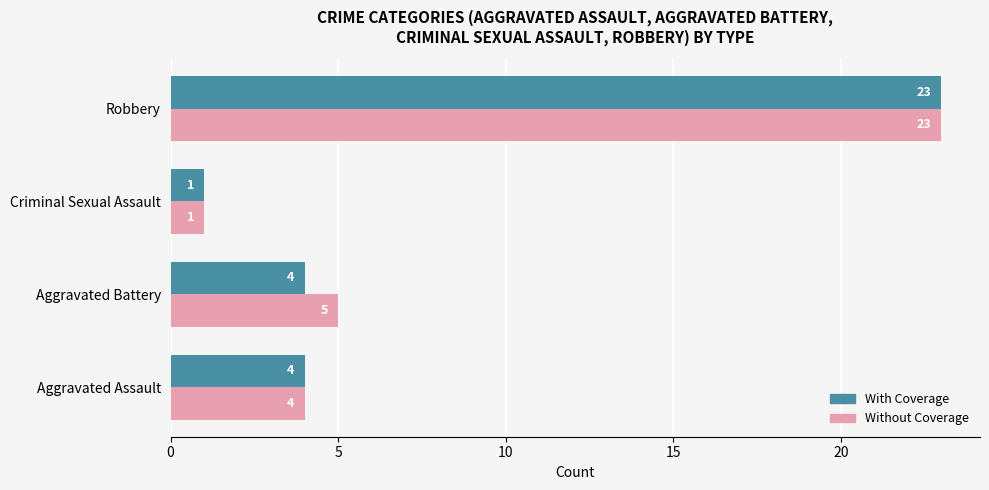

How many values in the Without Coverage series are below 5?

2